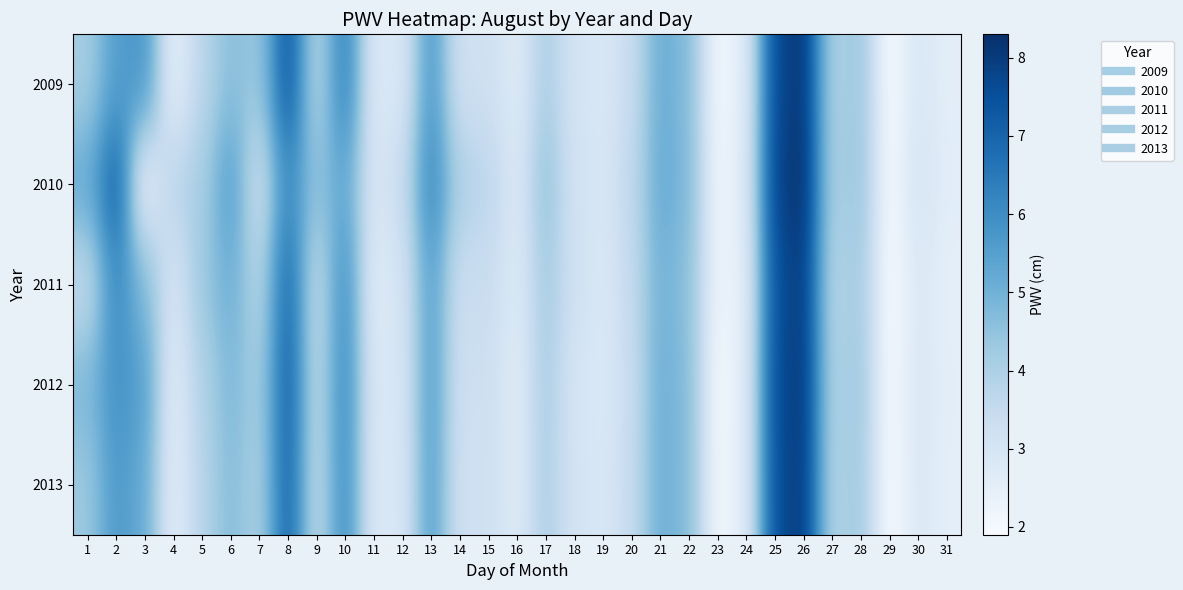

At how many categories does at least one series exceed 7?

4